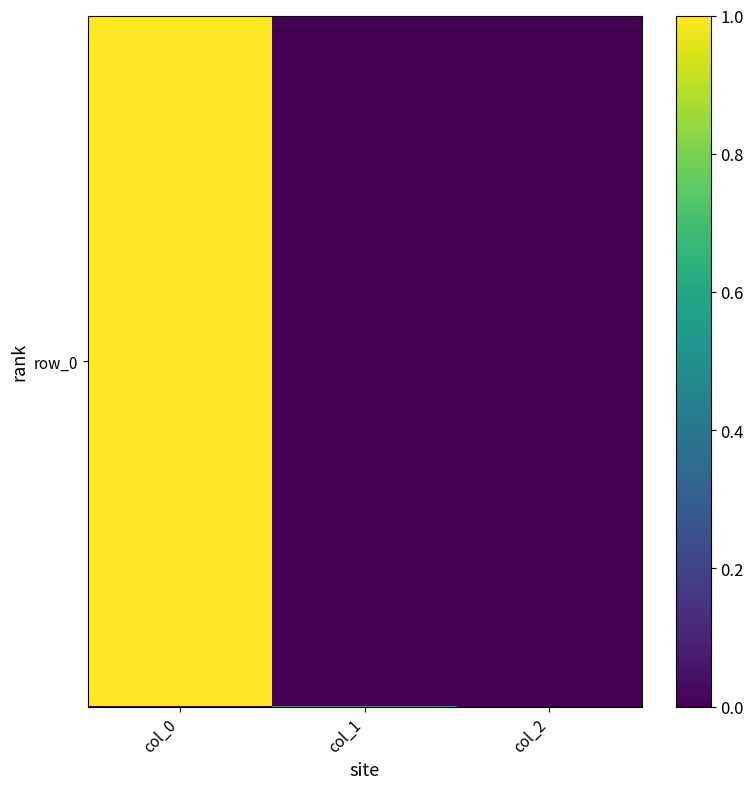

What is the total value across all series at col_1?

0.6